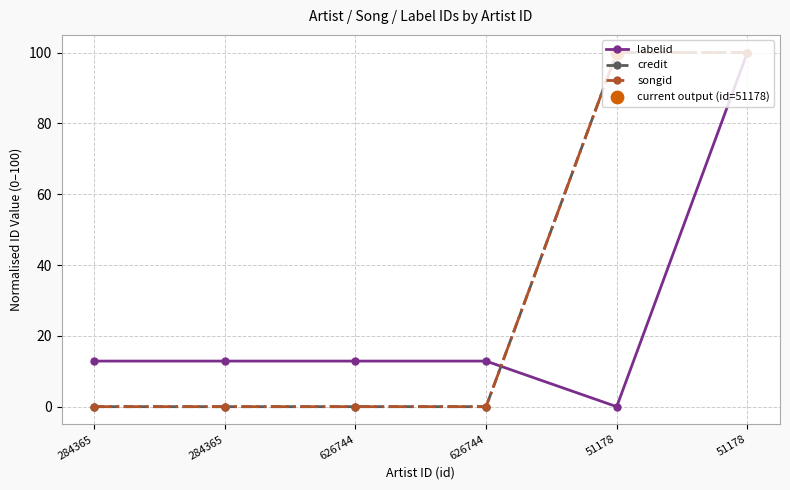

What are all the series names shown in the legend?

labelid, credit, songid